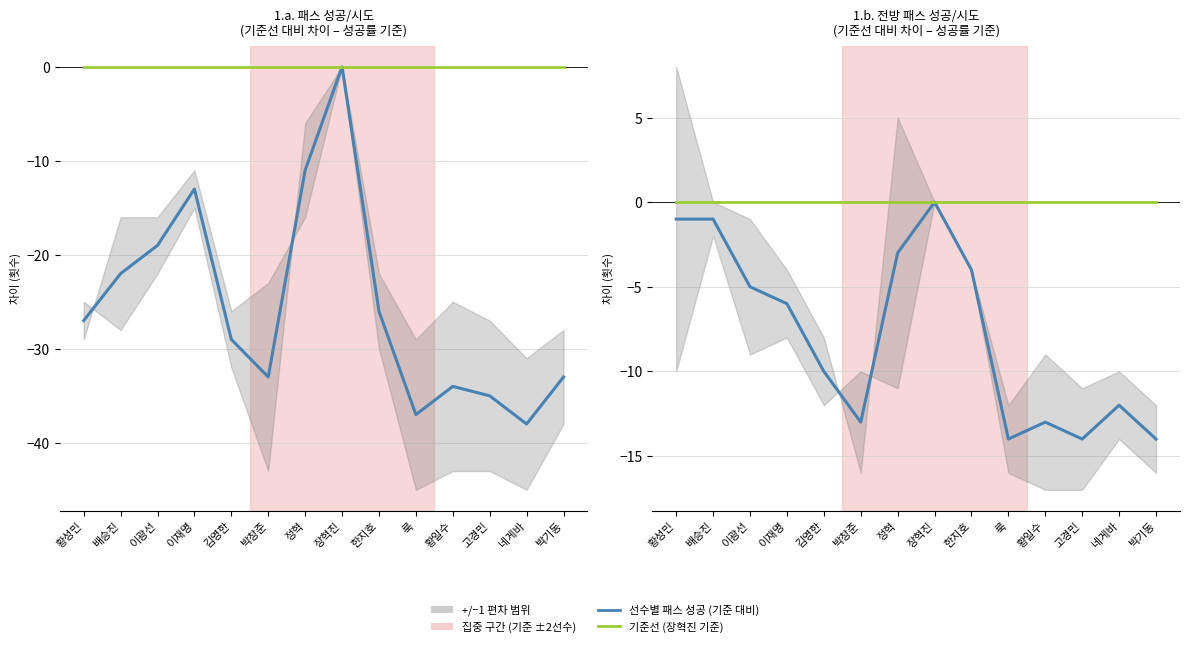

What is the label of the 14th point from the left?

박기동